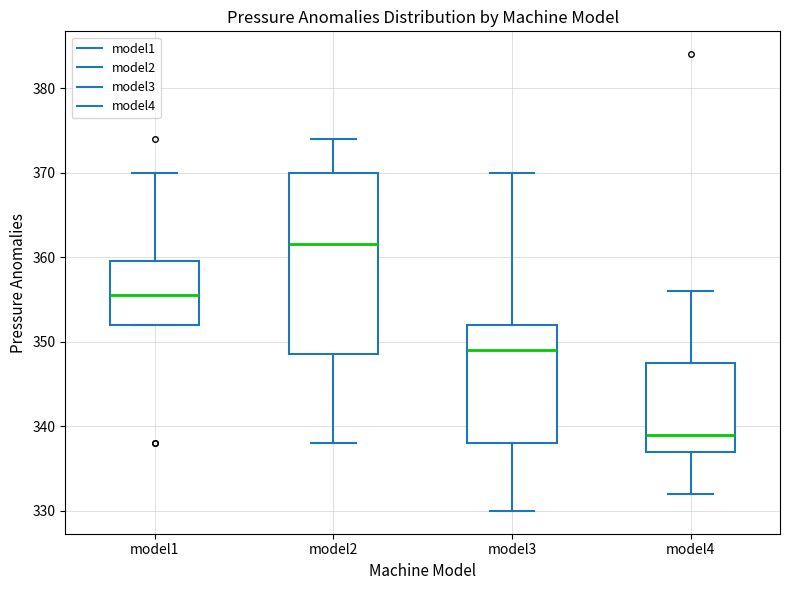

Which box has the lowest median line?

model4